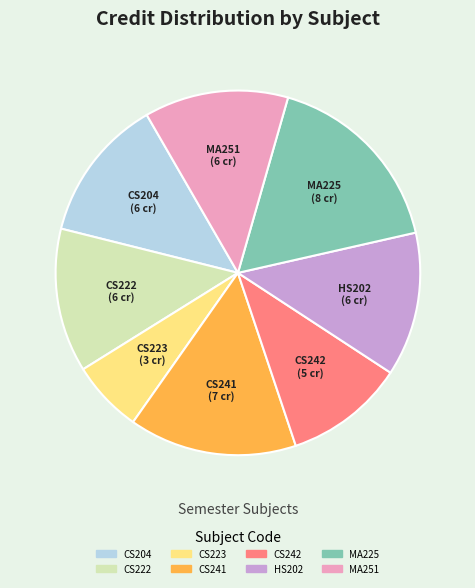

Is there a majority slice in this chart?

No